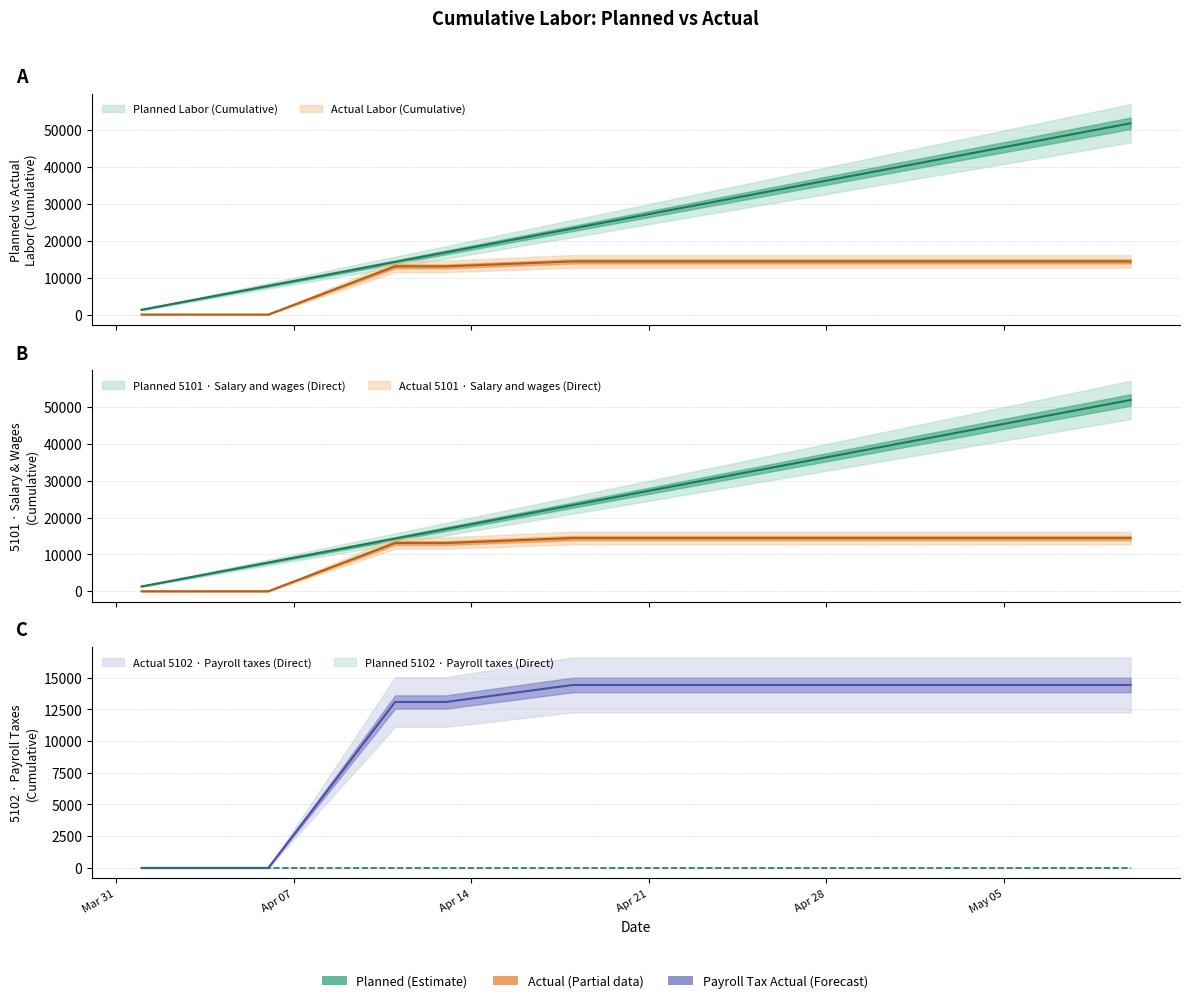

What is the spread (max minus min) of values at 2025-05-06?

46690.5